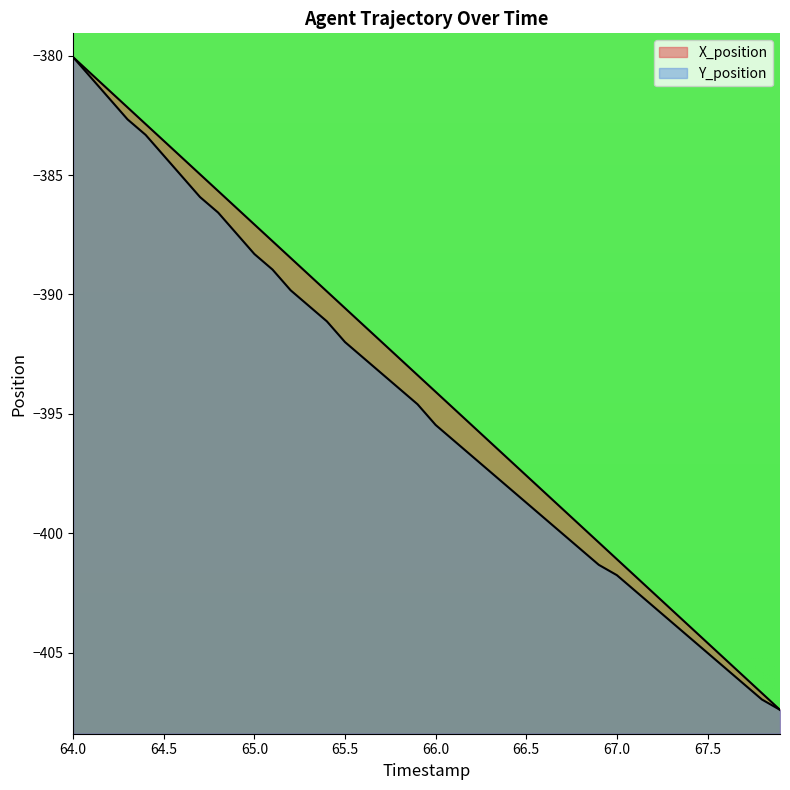

True or false: Y_position has more than 1 interior local peaks.

False